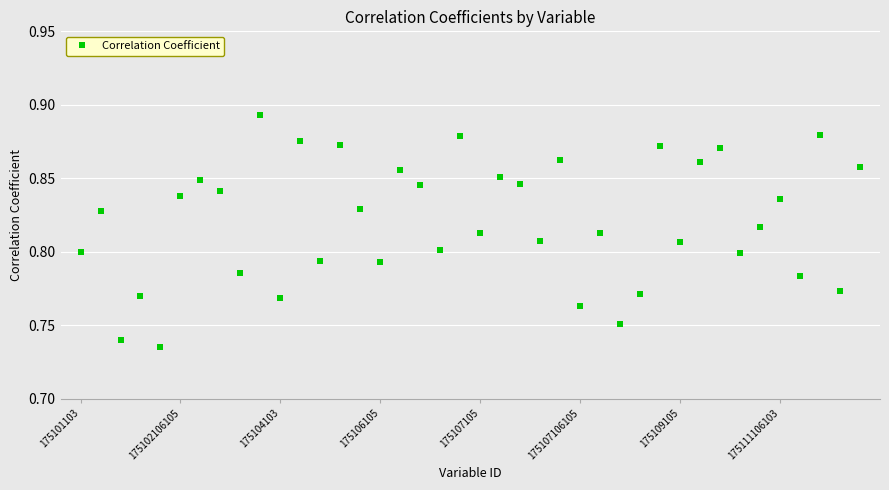

What is the difference between the maximum and minimum values?

0.2